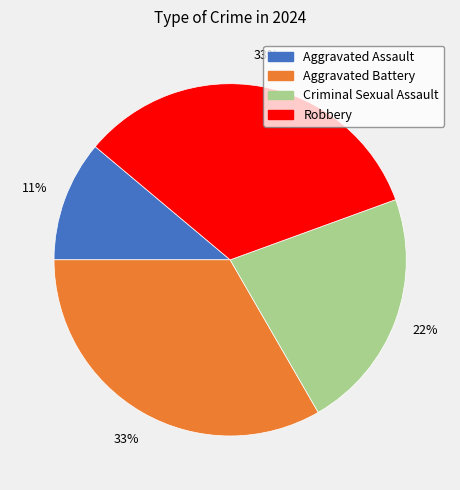

Is the sum of Aggravated Assault and Aggravated Battery greater than half?

No